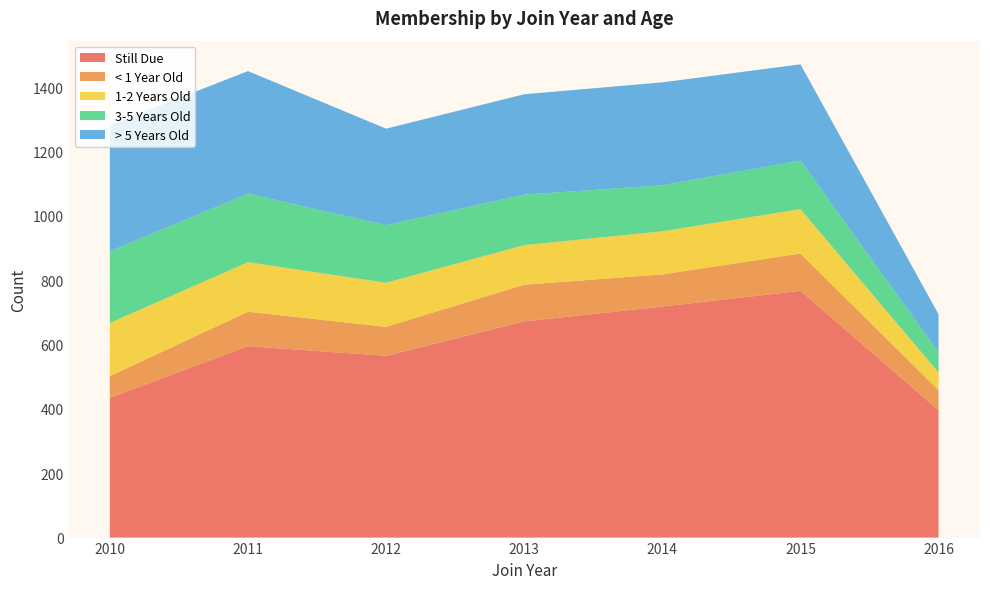

Reading left to right, transcribe all the data shown in this chart.

Still Due: 434	595	565	672	718	767	396
< 1 Year Old: 68	107	90	114	100	116	62
1-2 Years Old: 165	154	137	123	134	138	55
3-5 Years Old: 223	213	179	157	143	151	63
> 5 Years Old: 392	381	300	312	320	299	118